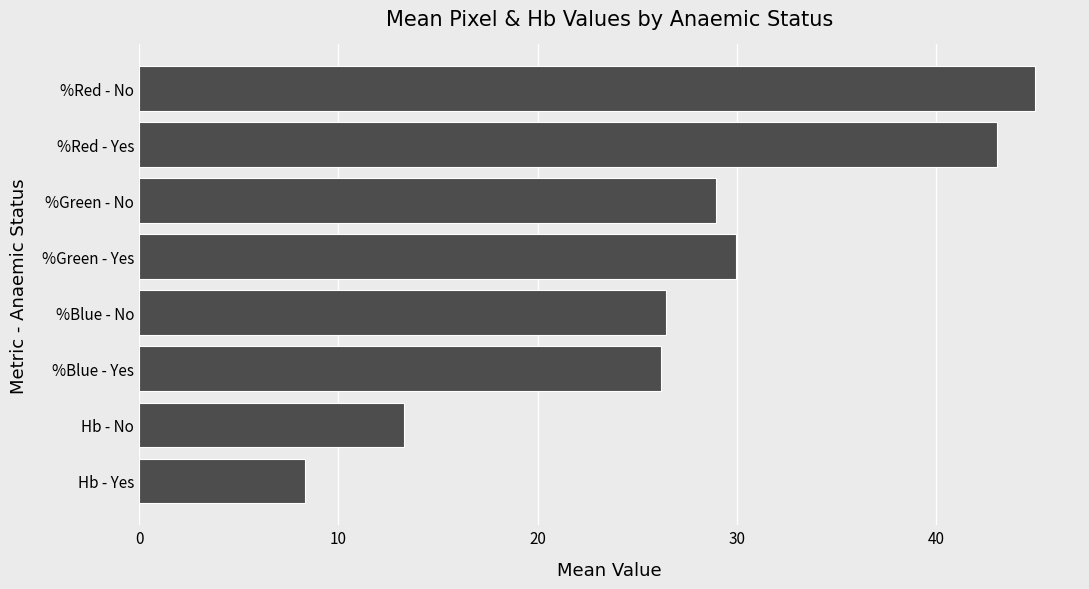

What is the difference between the values at %Green - Yes and %Red - Yes?

13.1